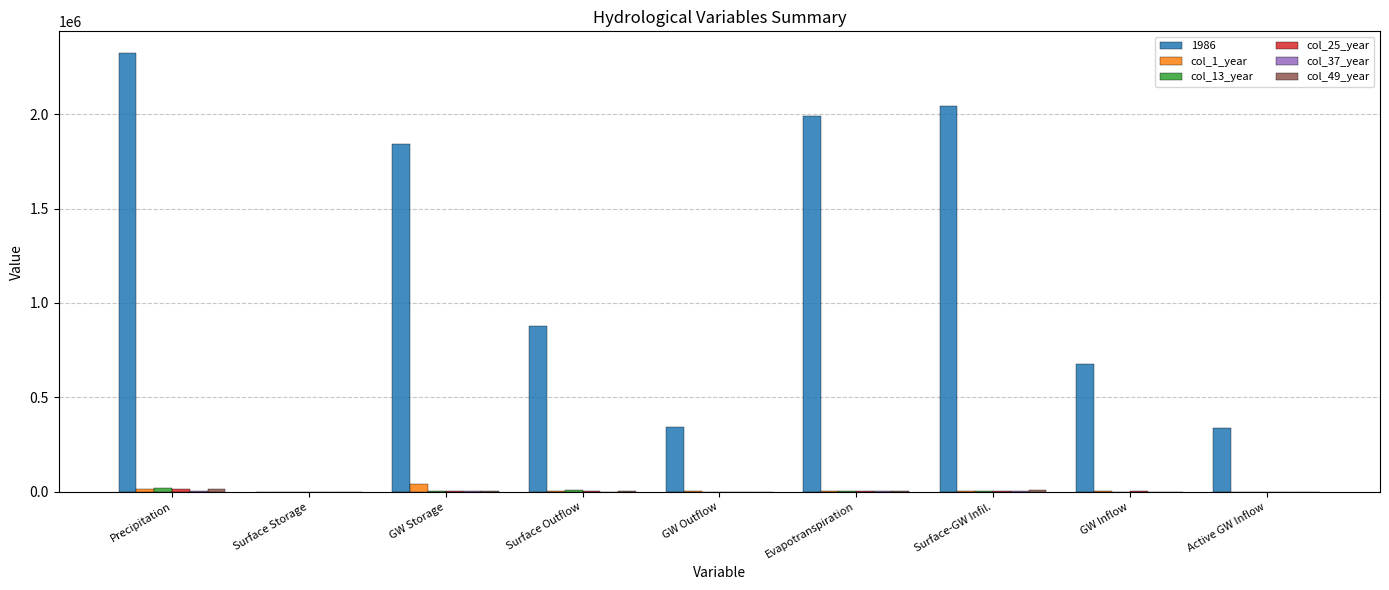

At which category does the chart reach its peak across all series?

Precipitation